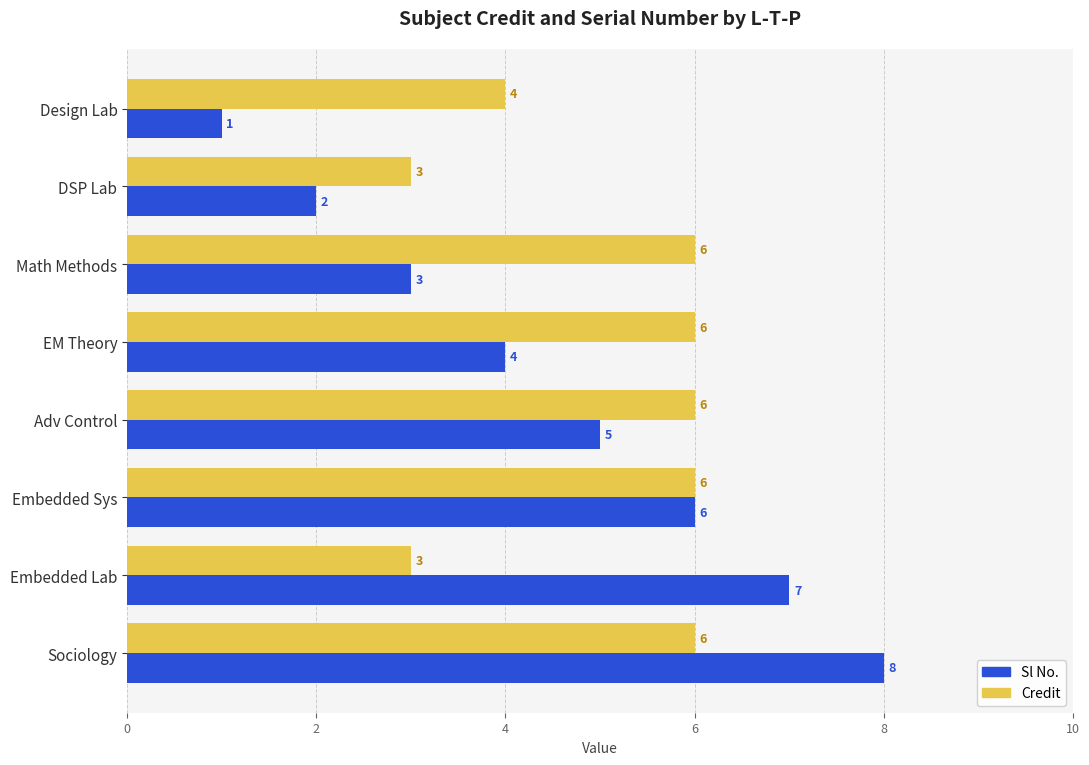

How many data points does each series have?

8